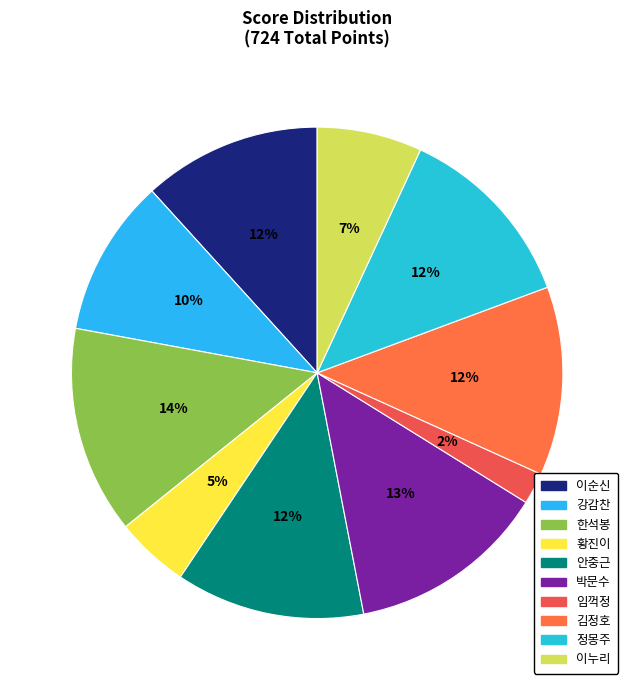

The 안중근 slice represents 12% of the pie. True or false?

True